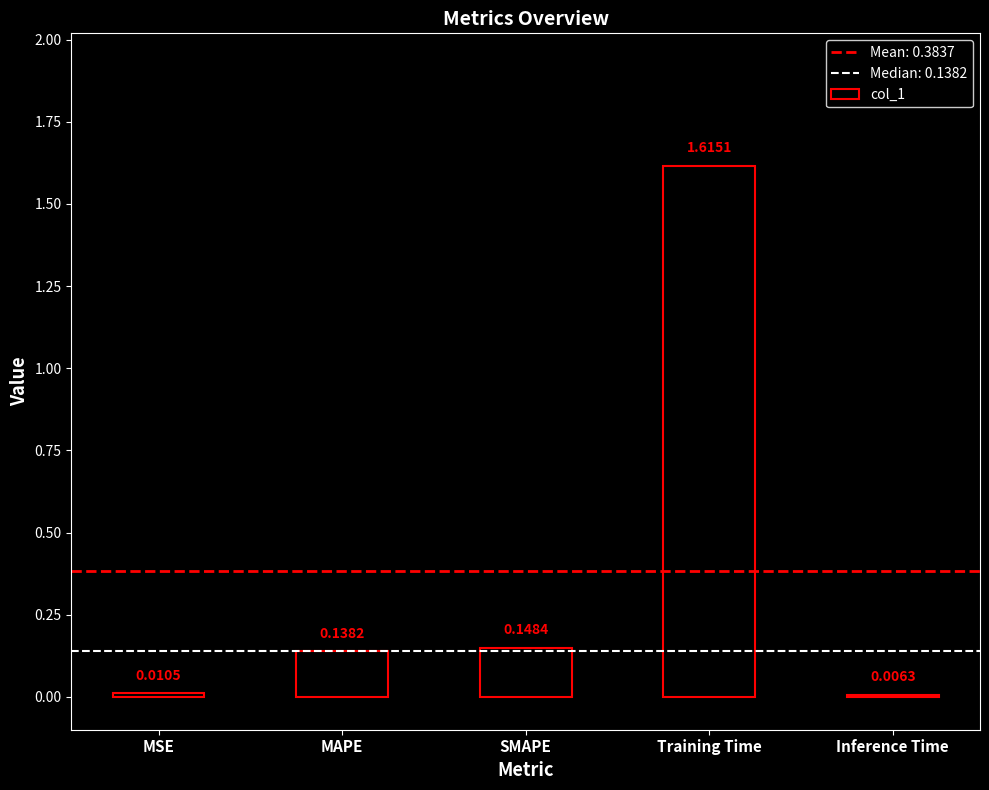

What is the sum of the values at MAPE and Training Time?

1.8